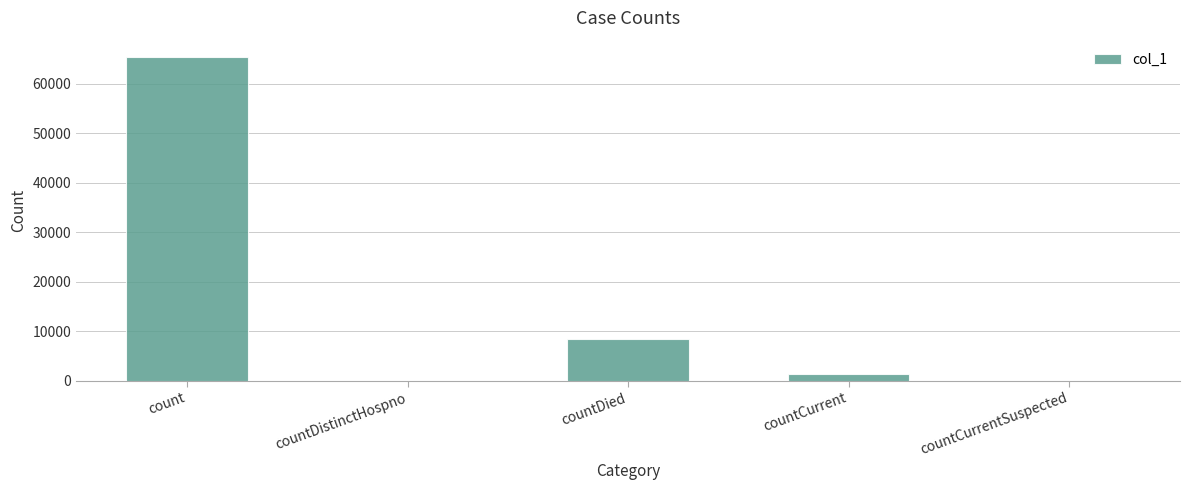

The chart shows a value of 104017 at count. True or false?

False